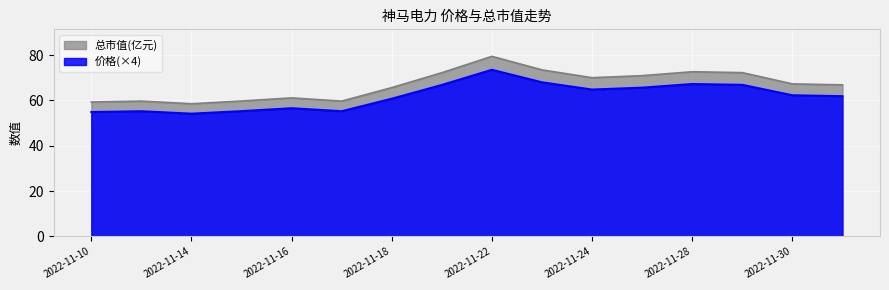

Reading left to right, extract all data points from this chart.

价格: 54.9	55.2	54.2	55.3	56.6	55.2	60.8	66.8	73.5	68.0	64.8	65.6	67.2	66.9	62.3	61.9
总市值(亿元): 59.3	59.7	58.5	59.7	61.1	59.7	65.7	72.2	79.5	73.5	70.0	70.9	72.7	72.3	67.3	66.9